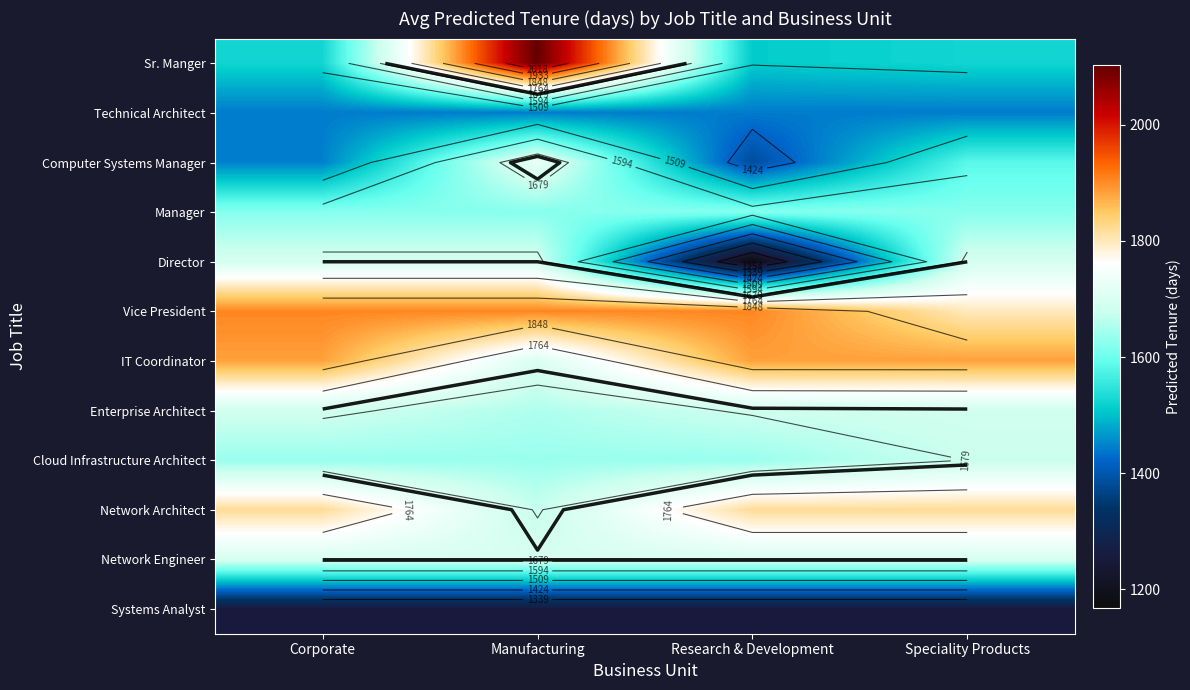

At how many categories does at least one series exceed 1920?

1